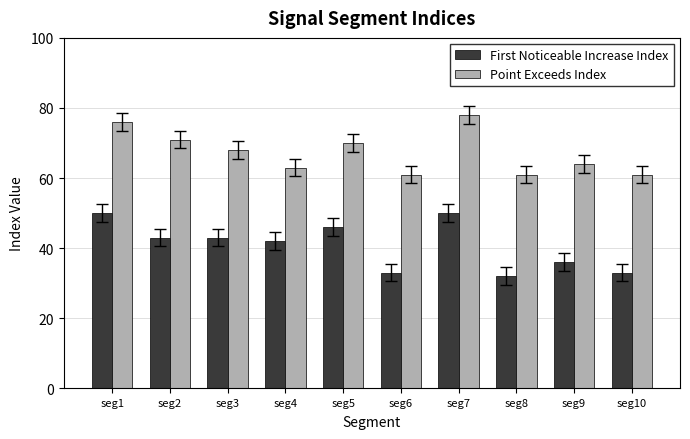

How many bars are there in each group?

2